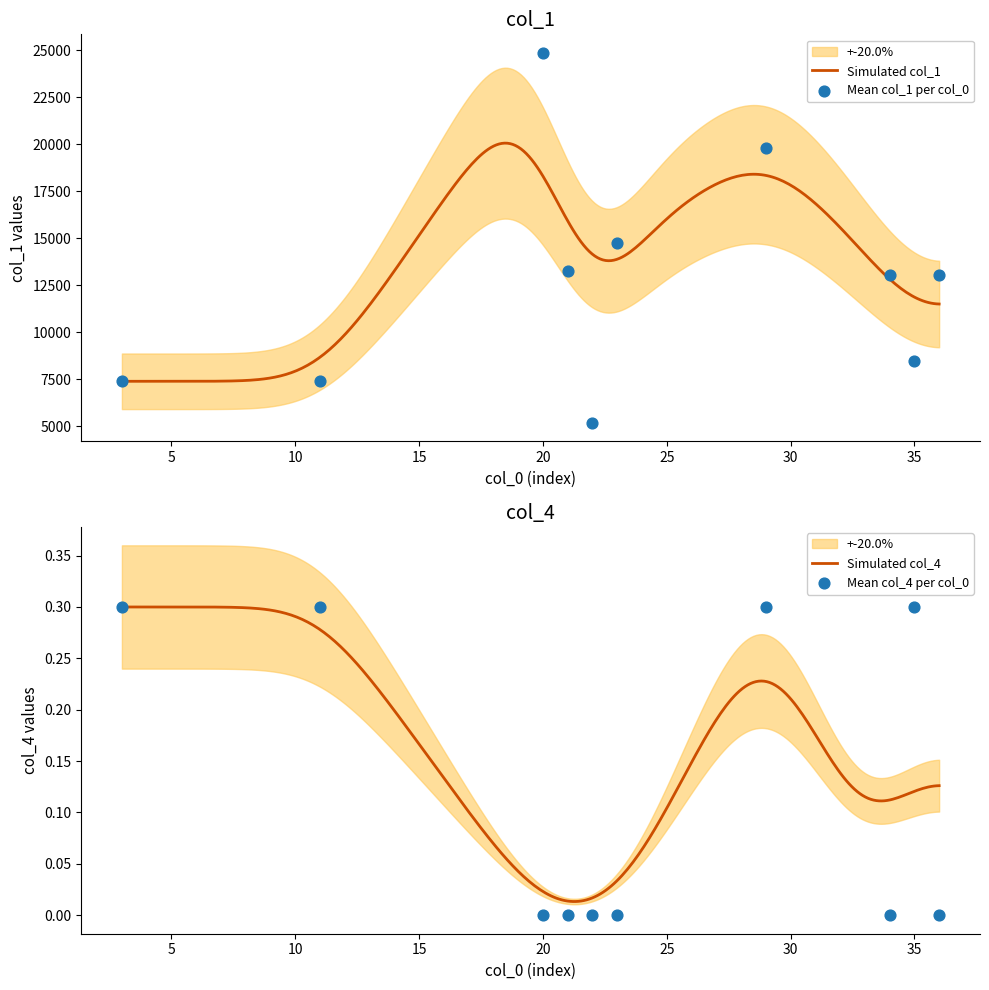

Which series has the largest Y range (max minus min)?

col_1